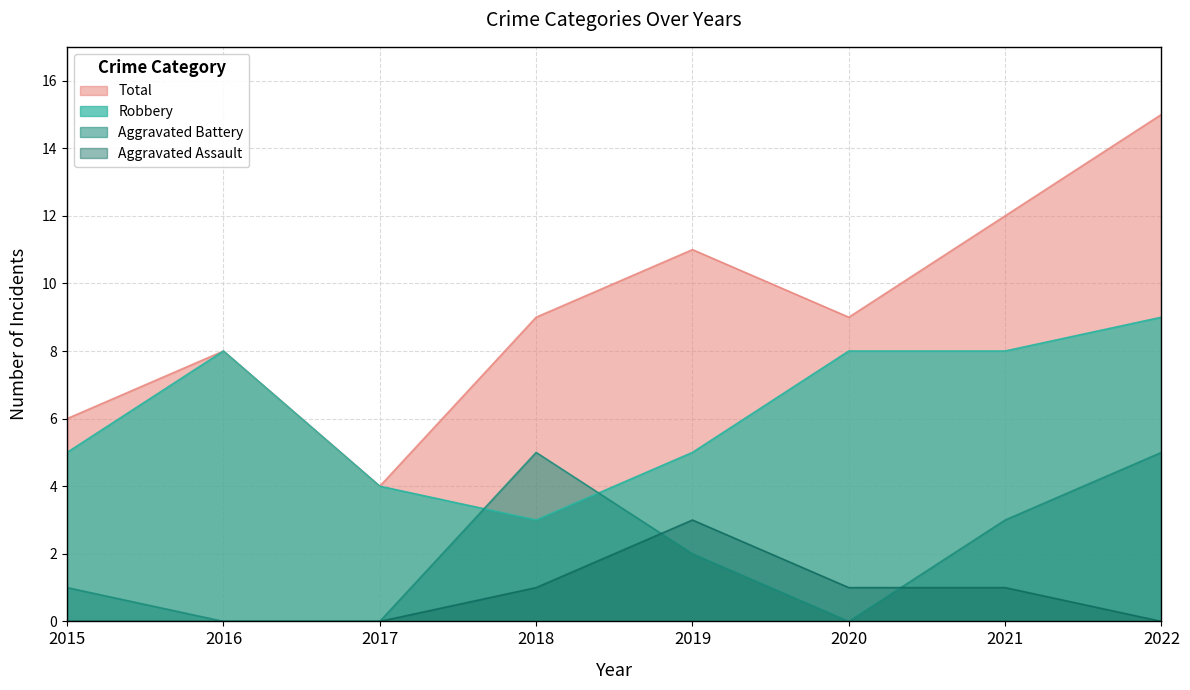

True or false: Aggravated Assault and Aggravated Battery intersect in this chart.

True